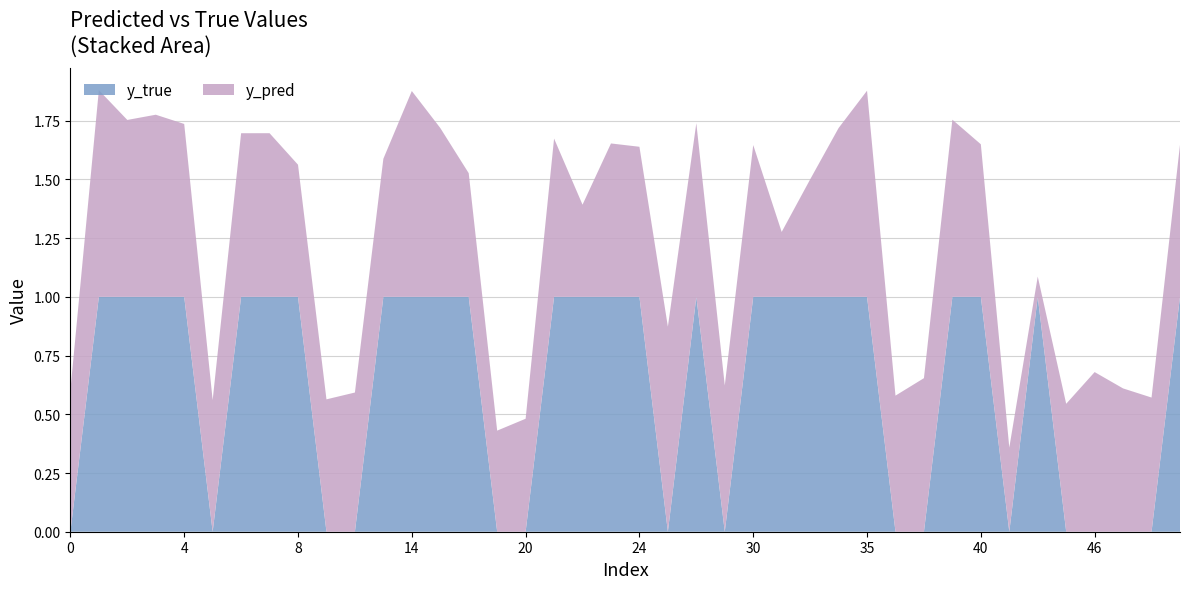

Reading left to right, extract all data points from this chart.

y_pred: 0.6	0.9	0.8	0.8	0.7	0.6	0.7	0.7	0.6	0.6	0.6	0.6	0.9	0.7	0.5	0.4	0.5	0.7	0.4	0.7	0.6	0.9	0.7	0.6	0.6	0.3	0.5	0.7	0.9	0.6	0.7	0.8	0.6	0.4	0.1	0.5	0.7	0.6	0.6	0.6
y_true: 0.0	1.0	1.0	1.0	1.0	0.0	1.0	1.0	1.0	0.0	0.0	1.0	1.0	1.0	1.0	0.0	0.0	1.0	1.0	1.0	1.0	0.0	1.0	0.0	1.0	1.0	1.0	1.0	1.0	0.0	0.0	1.0	1.0	0.0	1.0	0.0	0.0	0.0	0.0	1.0